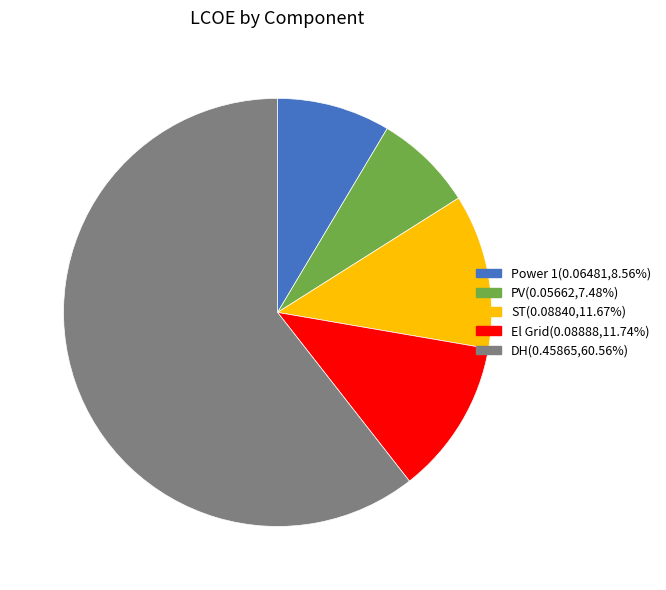

True or false: Power 1 accounts for 9% of the total.

True